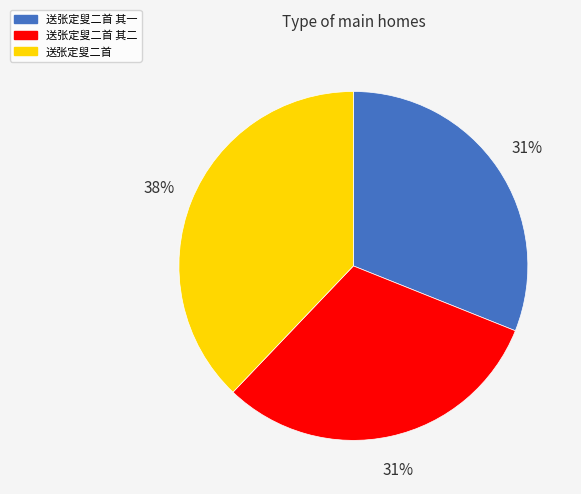

Is 送张定叟二首 the majority of the pie?

No